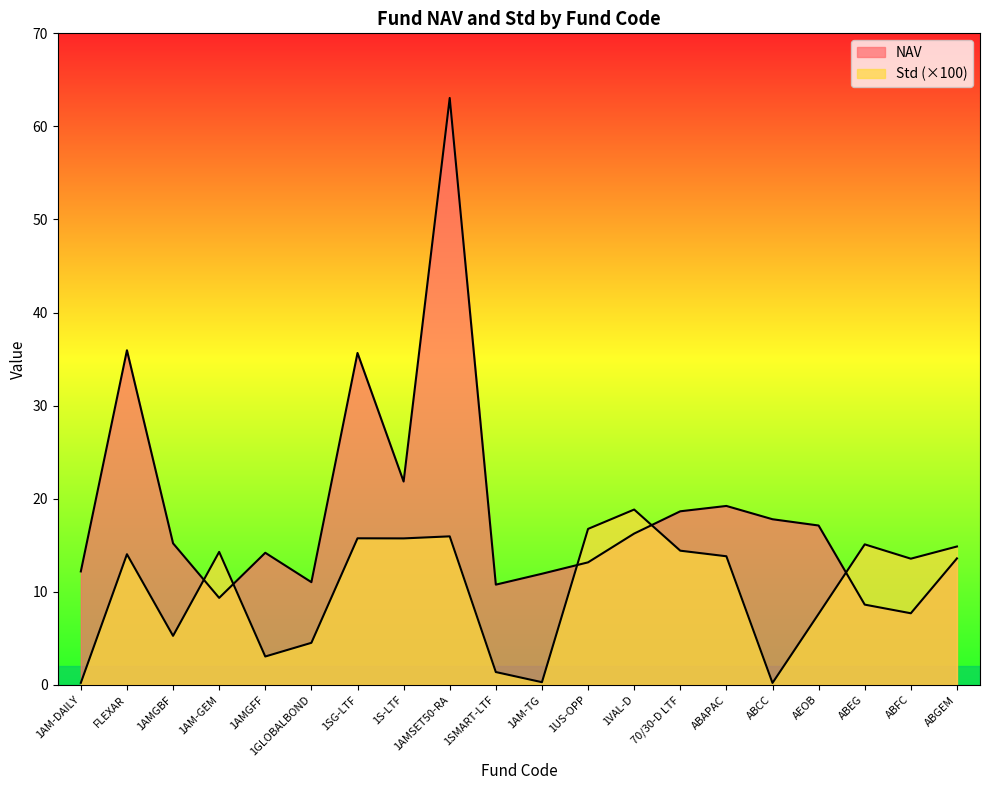

Reading left to right, list all the values displayed in this chart.

NAV: 1AM-DAILY=12.2	FLEXAR=35.9	1AMGBF=15.2	1AM-GEM=9.3	1AMGFF=14.2	1GLOBALBOND=11.0	1SG-LTF=35.7	1S-LTF=21.8	1AMSET50-RA=63.1	1SMART-LTF=10.8	1AM-TG=11.9	1US-OPP=13.2	1VAL-D=16.2	70/30-D LTF=18.6	ABAPAC=19.2	ABCC=17.8	AEOB=17.1	ABEG=8.6	ABFC=7.7	ABGEM=13.6
Std: 1AM-DAILY=0.2	FLEXAR=14.0	1AMGBF=5.3	1AM-GEM=14.3	1AMGFF=3.0	1GLOBALBOND=4.5	1SG-LTF=15.7	1S-LTF=15.7	1AMSET50-RA=16.0	1SMART-LTF=1.4	1AM-TG=0.3	1US-OPP=16.8	1VAL-D=18.8	70/30-D LTF=14.4	ABAPAC=13.8	ABCC=0.2	AEOB=7.6	ABEG=15.1	ABFC=13.6	ABGEM=14.9